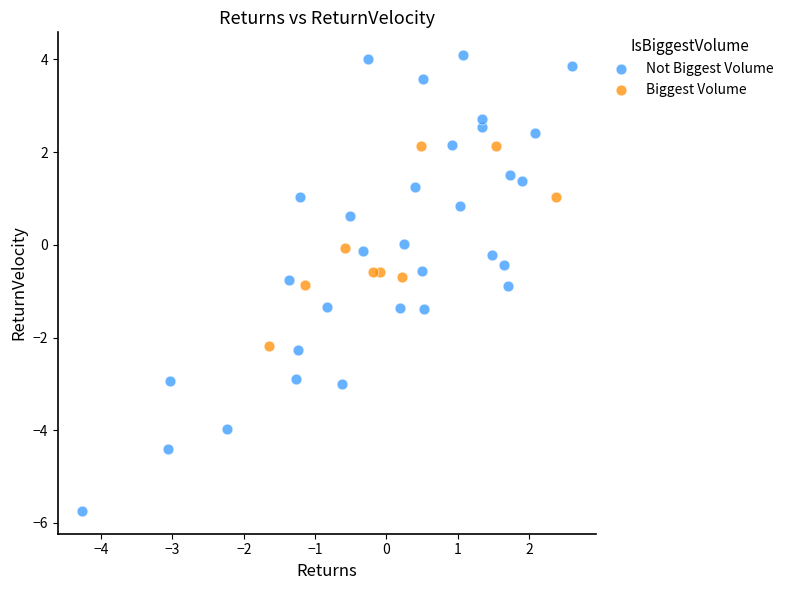

Which series contains the lowest Y value?

Not Biggest Volume